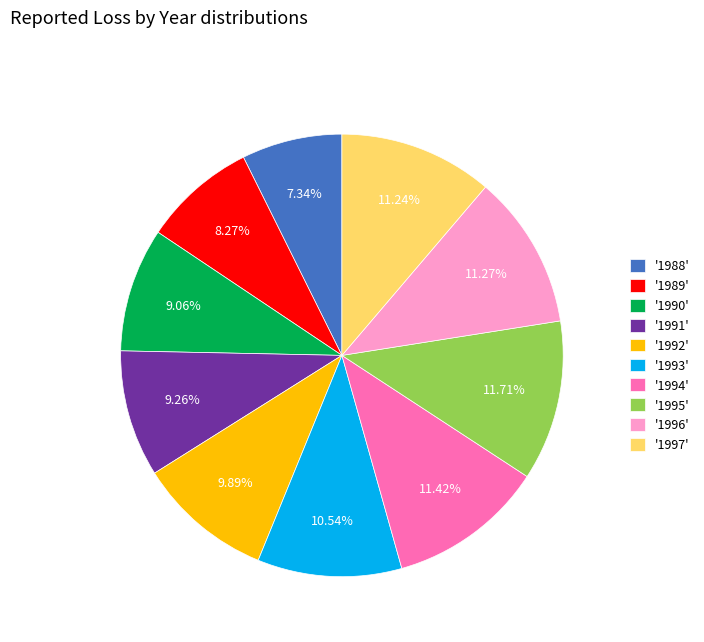

Is there a majority slice in this chart?

No